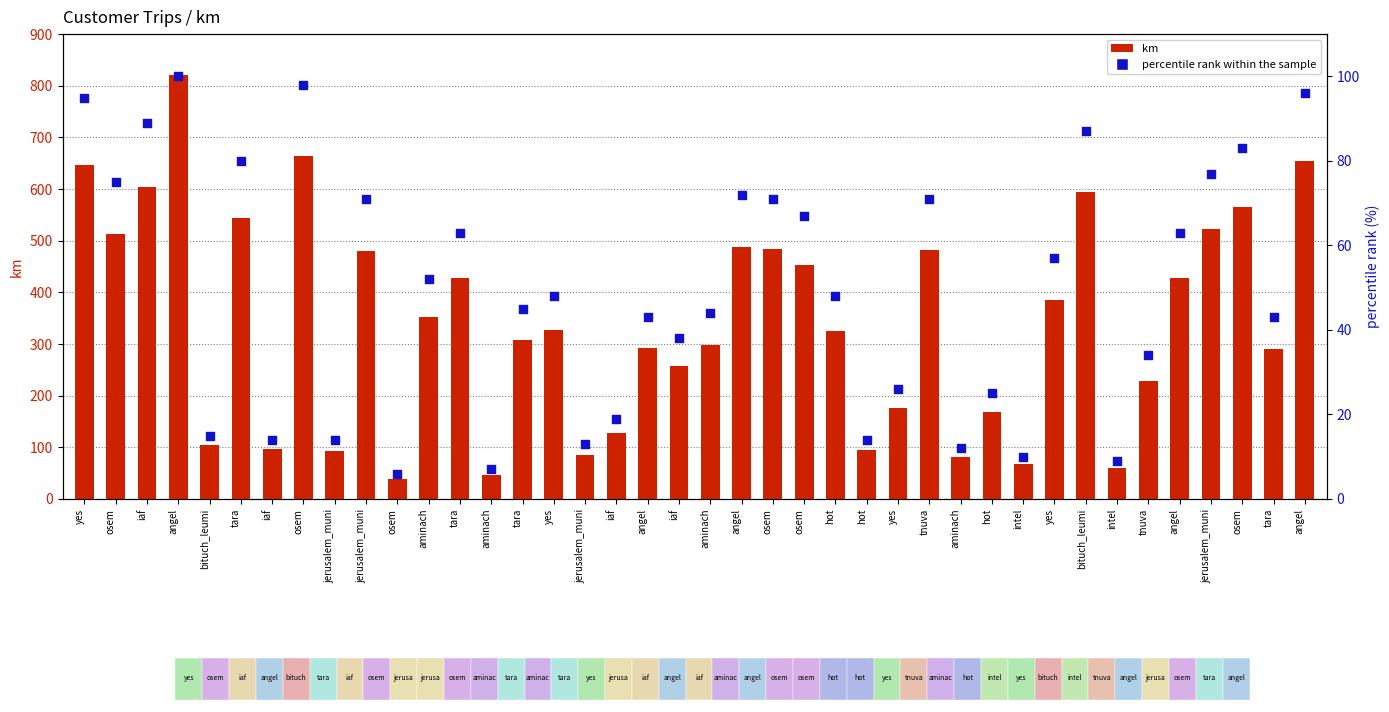

What are all the series names shown in the legend?

km, percentile rank within the sample